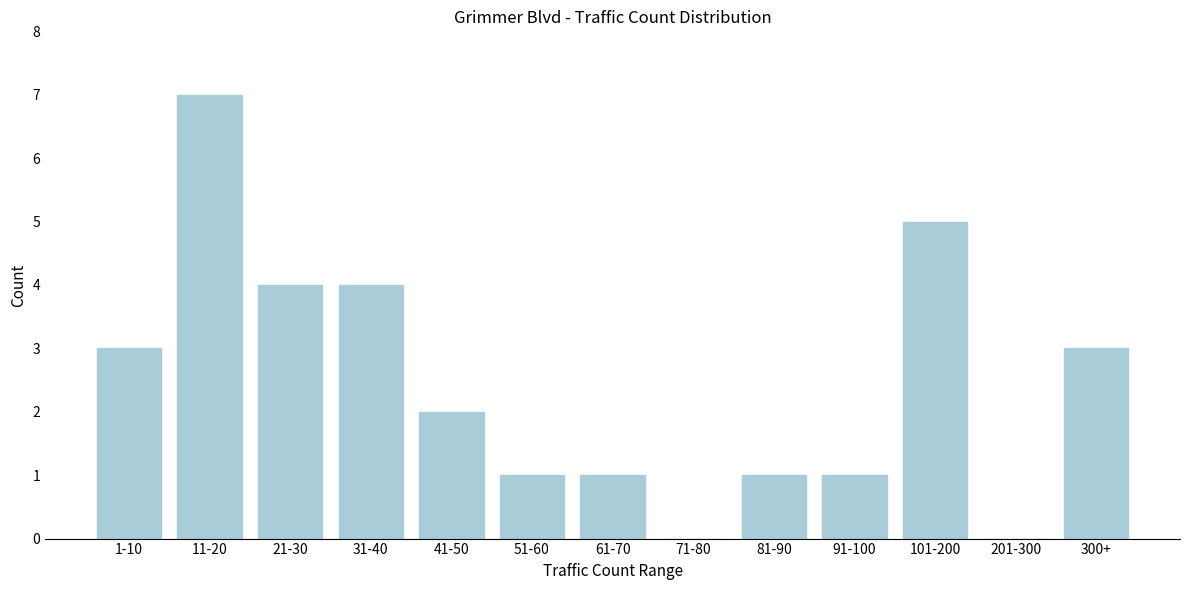

Reading left to right, what are all the values shown in this chart?

1-10=3	11-20=7	21-30=4	31-40=4	41-50=2	51-60=1	61-70=1	71-80=0	81-90=1	91-100=1	101-200=5	201-300=0	300+=3